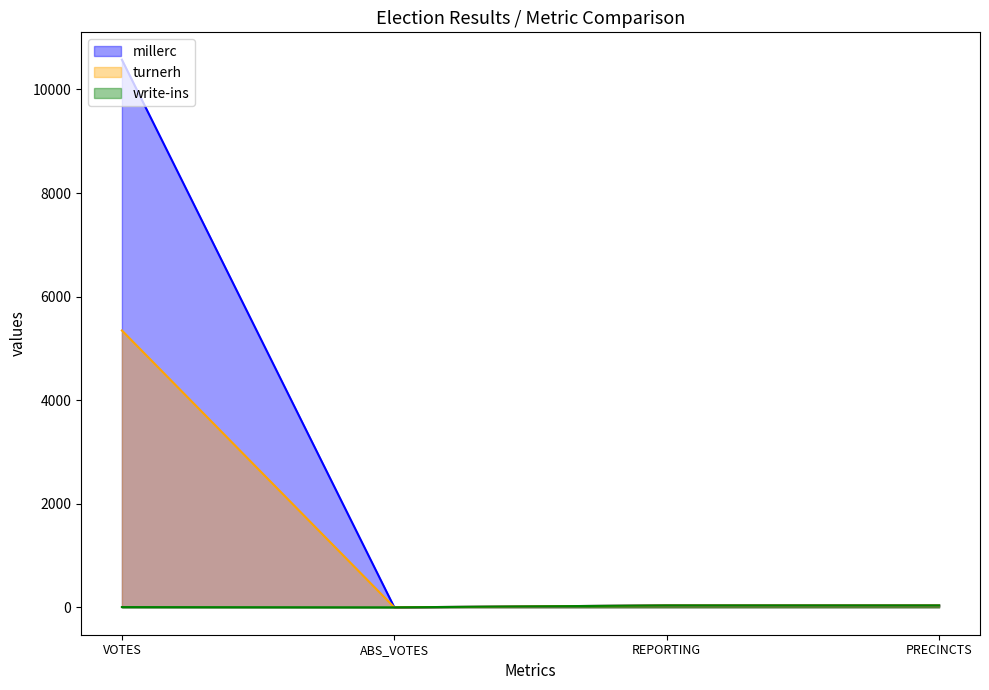

What is the average value of the turnerh series?

1355